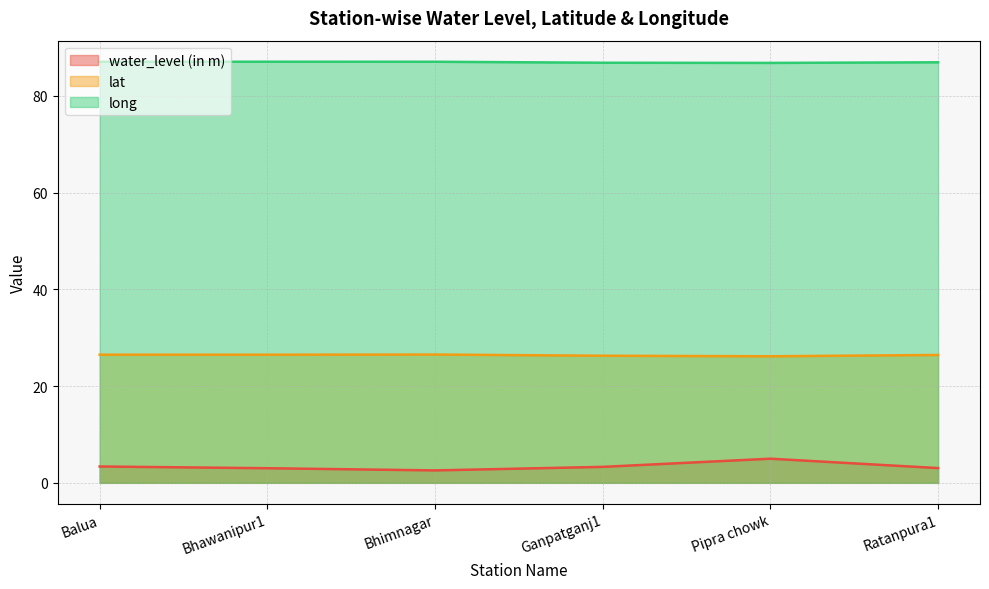

The value of lat at Ganpatganj1 is 45.6. True or false?

False